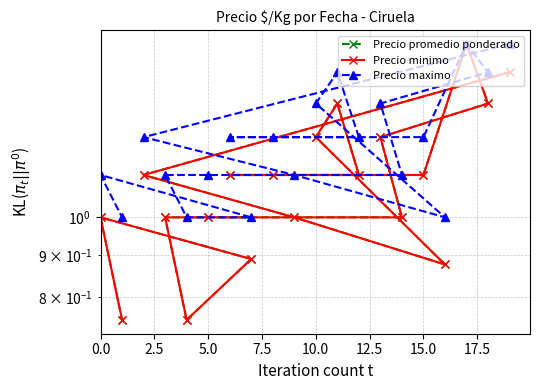

True or false: Precio minimo and Precio promedio ponderado cross at least once.

False